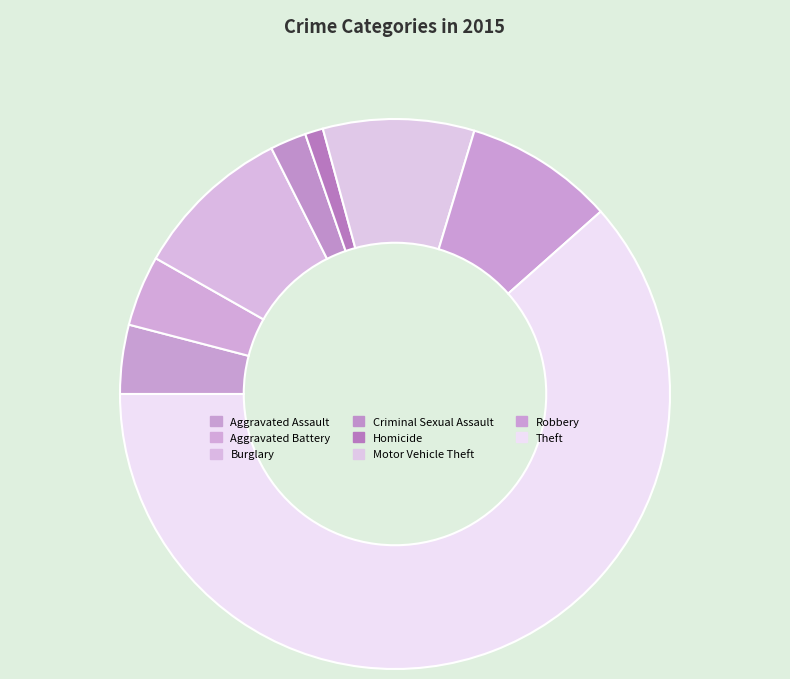

What percentage is the Criminal Sexual Assault slice, to the nearest percent?

2%